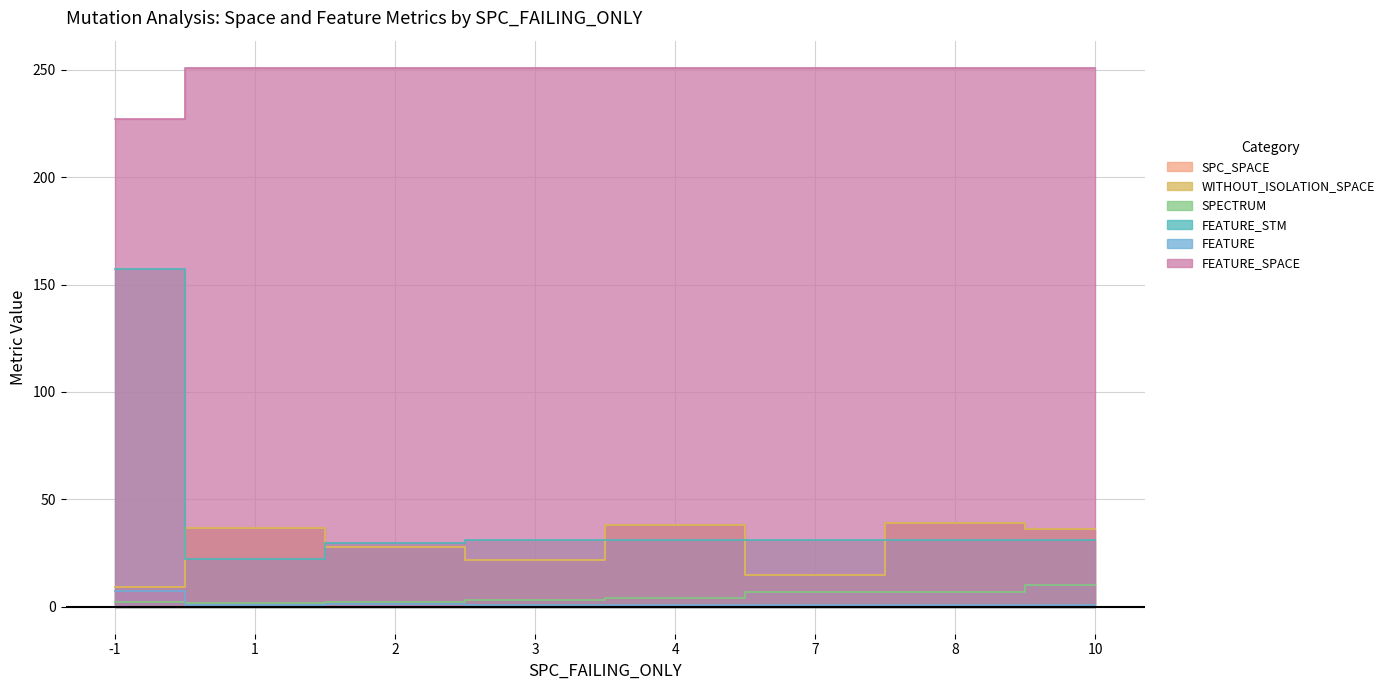

How many values in the FEATURE_STM series exceed 31?

3